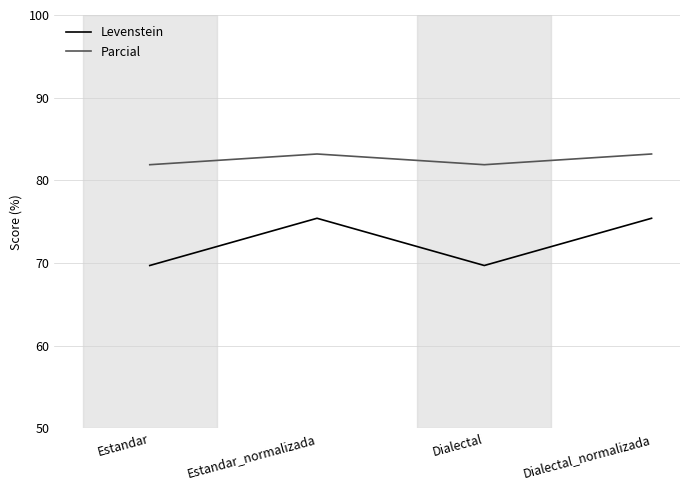

Reading left to right, what are all the values shown in this chart?

Levenstein: Estandar=69.7	Estandar_normalizada=75.4	Dialectal=69.7	Dialectal_normalizada=75.4
Parcial: Estandar=81.9	Estandar_normalizada=83.2	Dialectal=81.9	Dialectal_normalizada=83.2